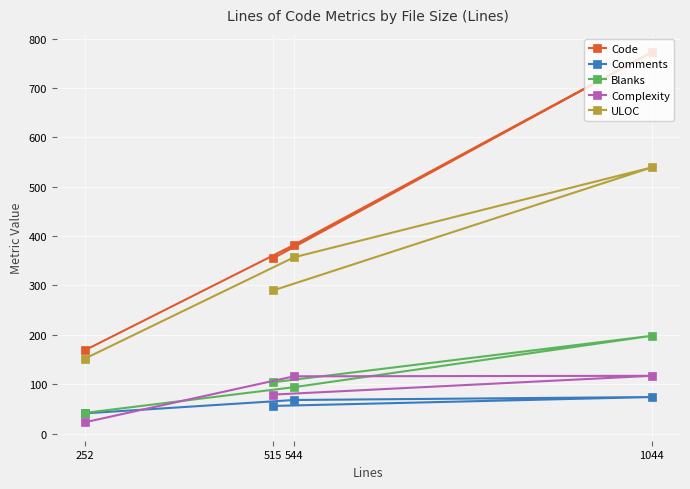

Where is Code nearest to the value 470?

544